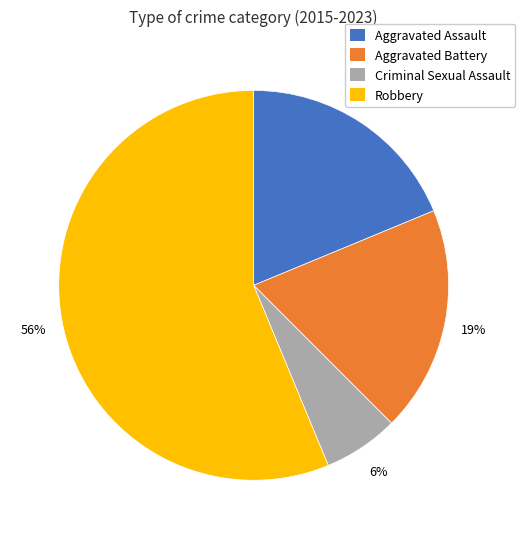

Do Robbery and Aggravated Assault together represent more than half of the pie?

Yes